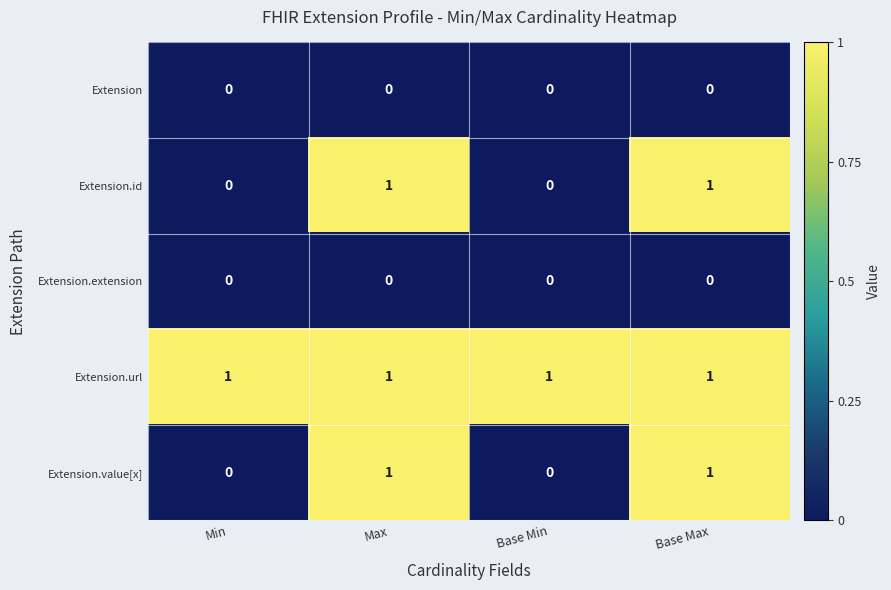

Reading right to left, what are all the values shown in this chart?

Extension: Base Max=0	Base Min=0	Max=0	Min=0
Extension.id: Base Max=1	Base Min=0	Max=1	Min=0
Extension.extension: Base Max=0	Base Min=0	Max=0	Min=0
Extension.url: Base Max=1	Base Min=1	Max=1	Min=1
Extension.value[x]: Base Max=1	Base Min=0	Max=1	Min=0